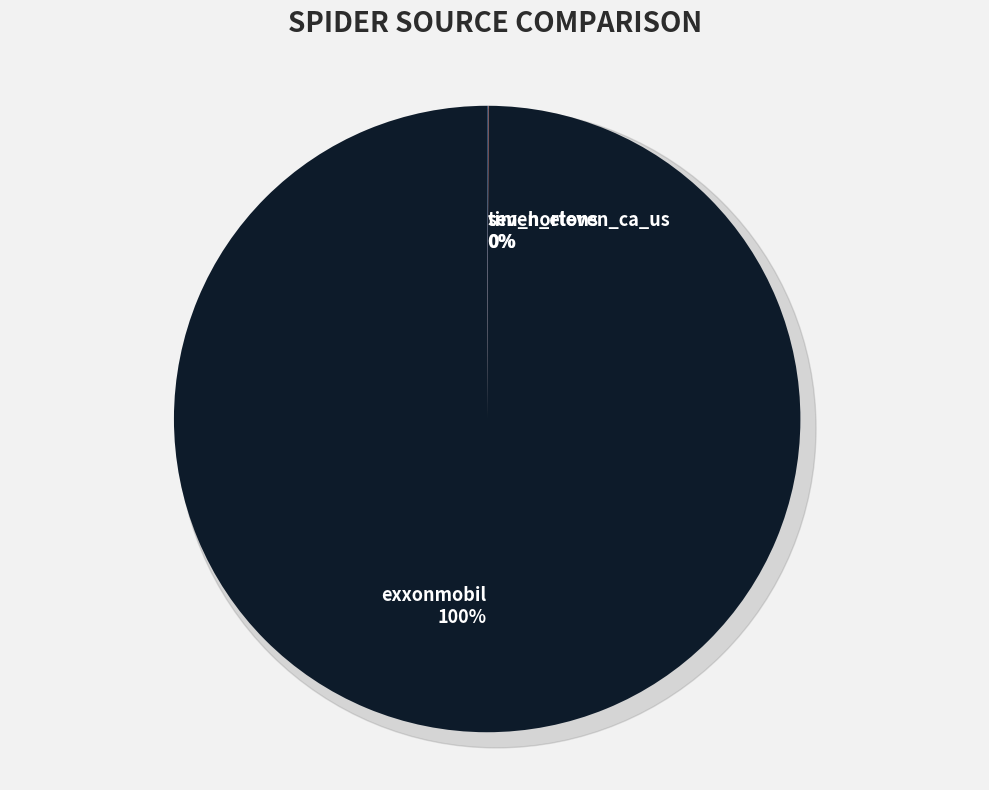

Count the number of slices in the pie.

3